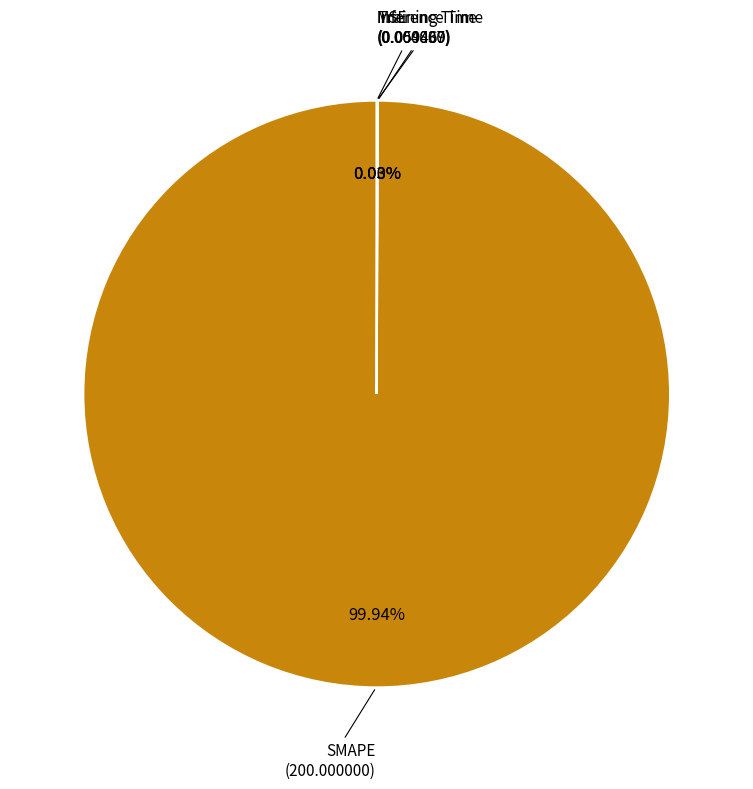

Which has a higher value, MSE or SMAPE?

SMAPE